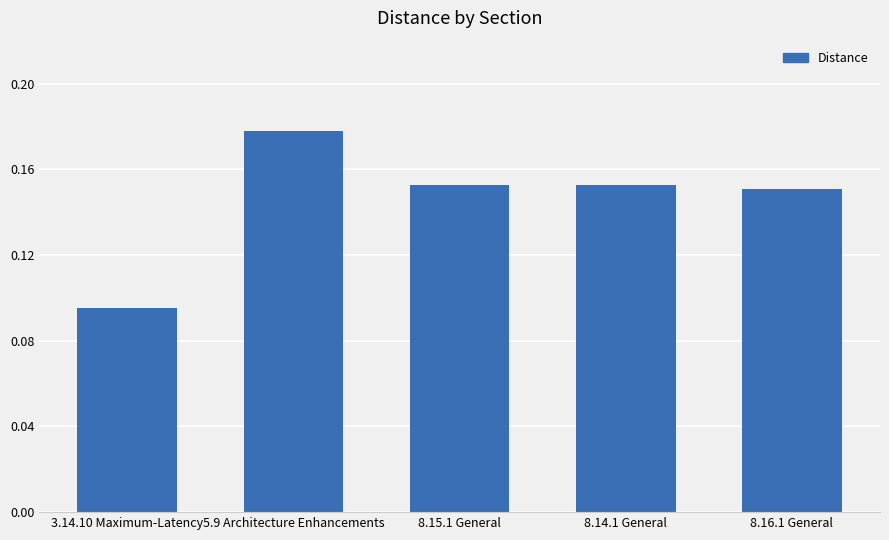

Is it true that the value at 3.14.10 Maximum-Latency is 0.2?

False